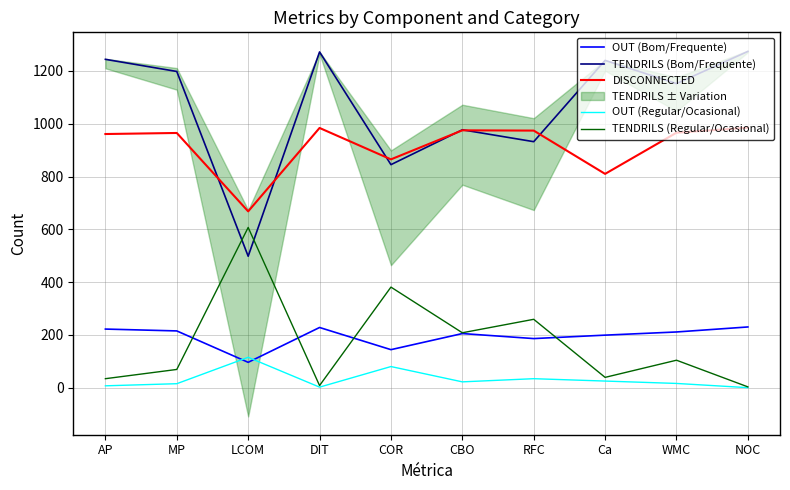

At which label does OUT (Bom/Frequente) reach its minimum?

LCOM